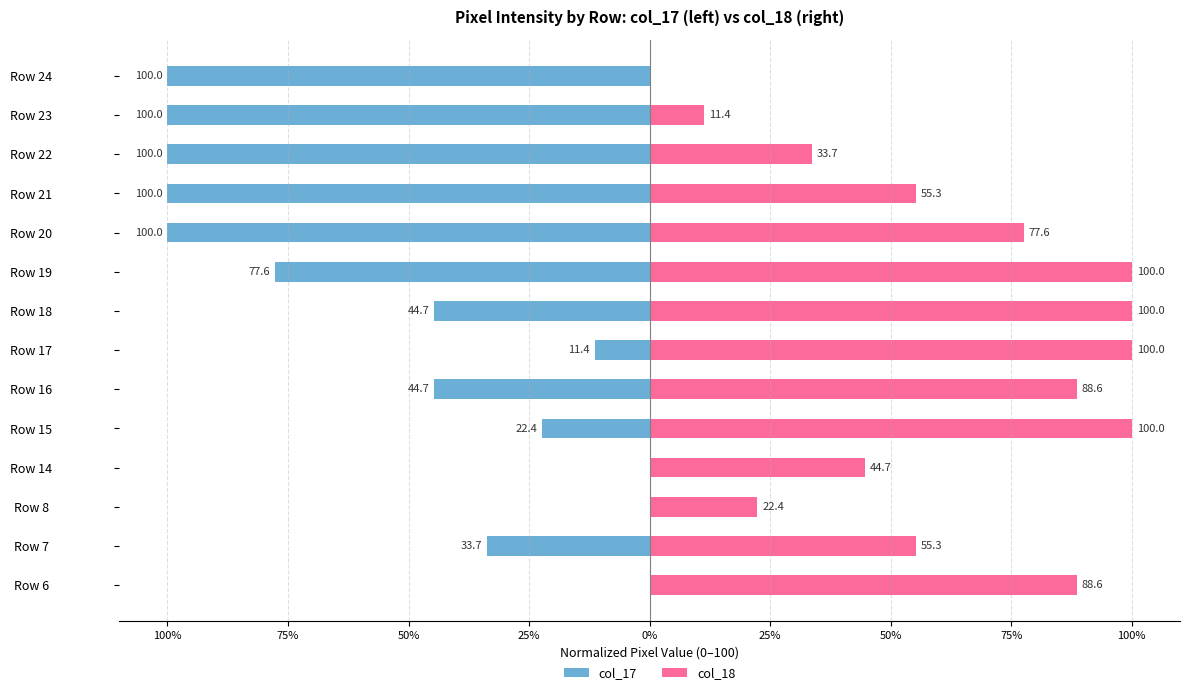

Reading right to left, extract all data points from this chart.

col_17: -100.0	-100.0	-100.0	-100.0	-100.0	-77.6	-44.7	-11.4	-44.7	-22.4	0.0	0.0	-33.7	0.0
col_18: 0.0	11.4	33.7	55.3	77.6	100.0	100.0	100.0	88.6	100.0	44.7	22.4	55.3	88.6